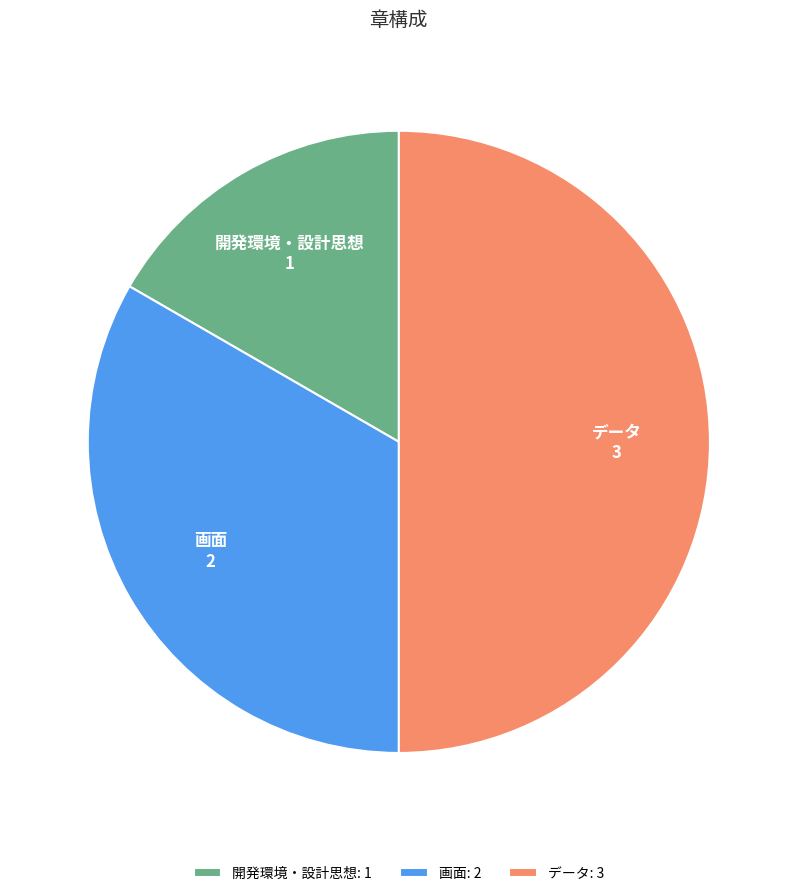

The 画面 slice represents 33% of the pie. True or false?

True